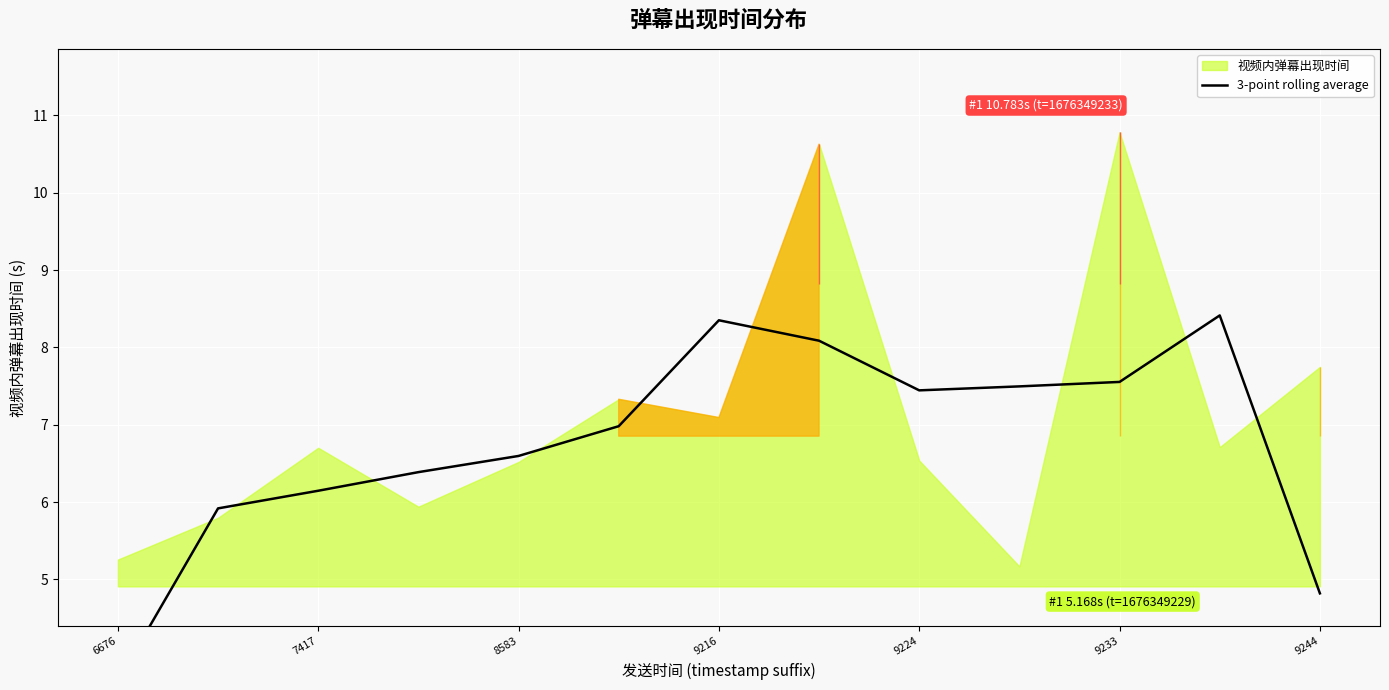

What is the label of the 1st point from the left?

6676